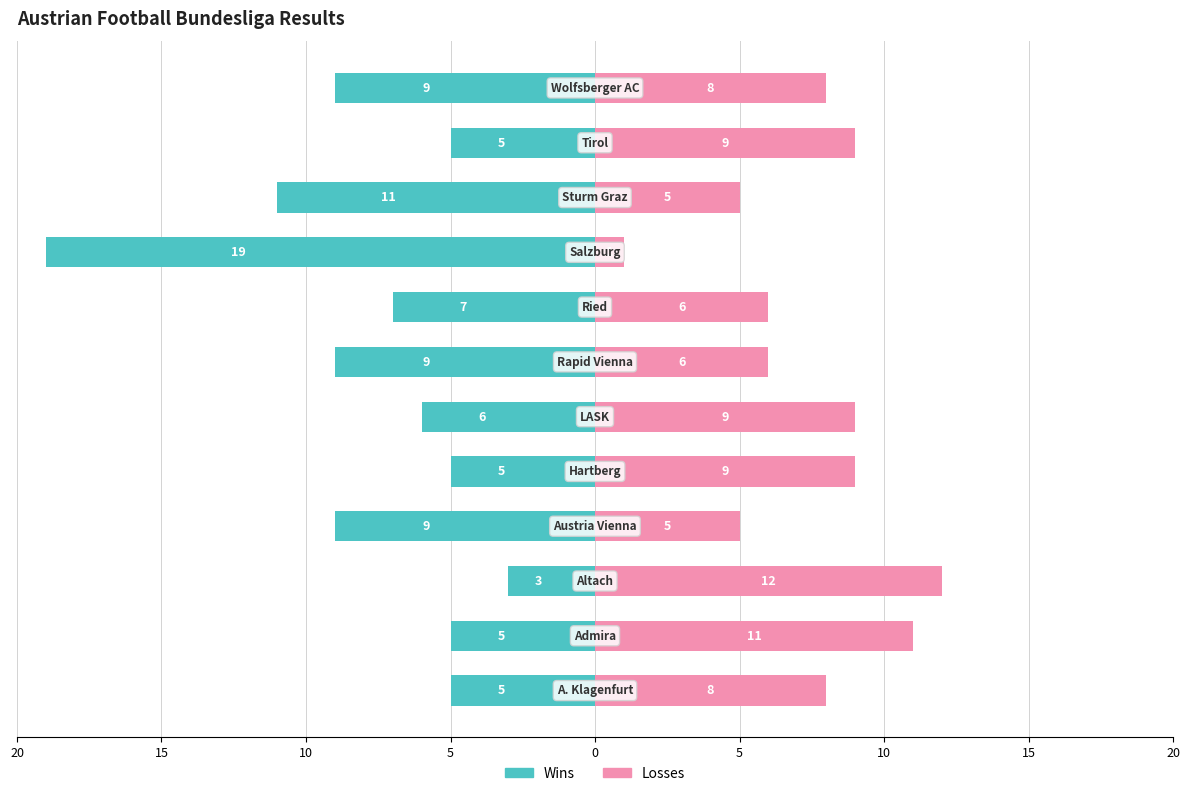

How many bars are there in each group?

2